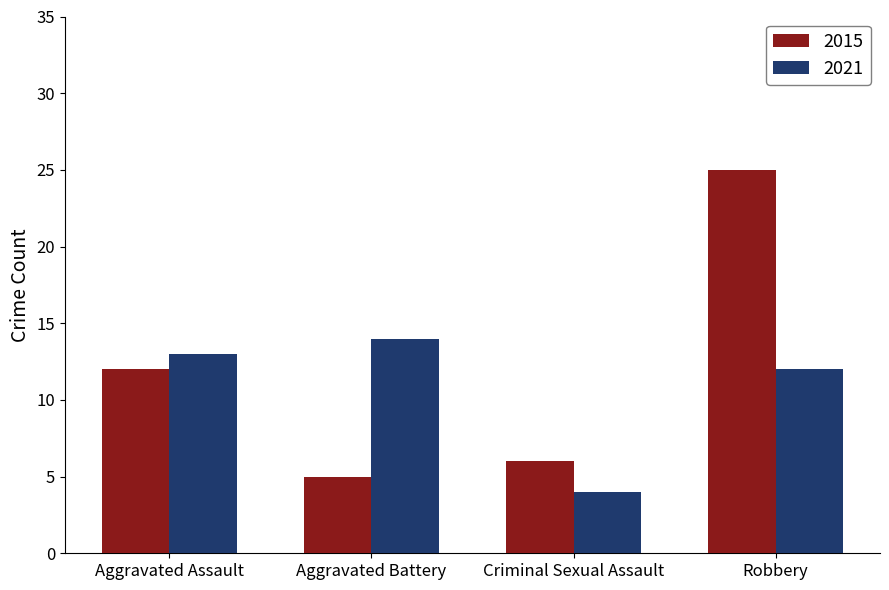

Count the number of categories in the chart.

4